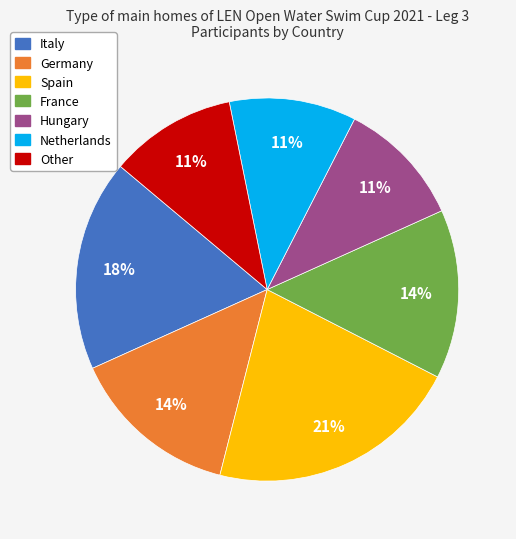

To the nearest percent, what portion does France represent?

14%